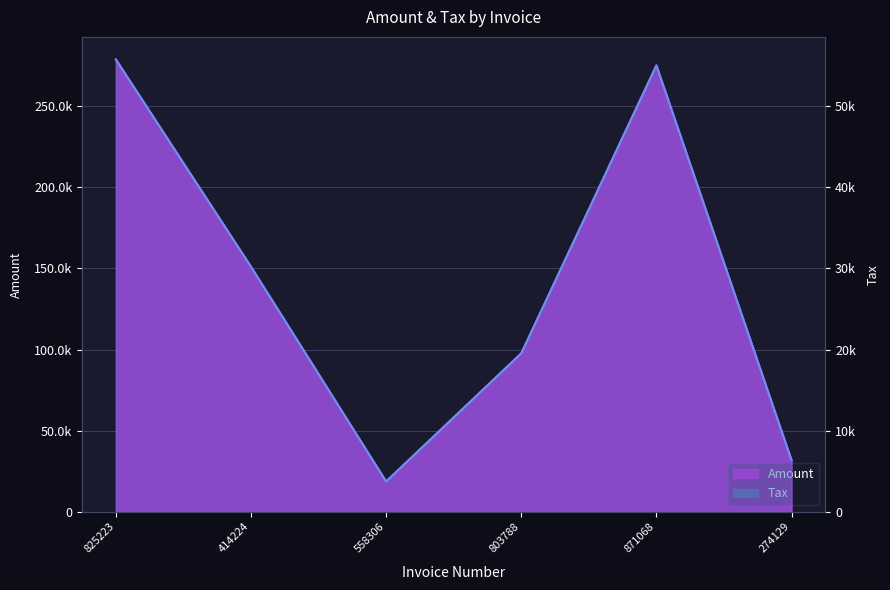

Reading left to right, extract all data points from this chart.

Amount: 825223=278894.0	414224=151057.0	558306=18604.0	803788=97643.0	871068=275239.0	274129=31739.0
Tax: 825223=55778.8	414224=30211.4	558306=3720.8	803788=19528.6	871068=55047.8	274129=6347.8